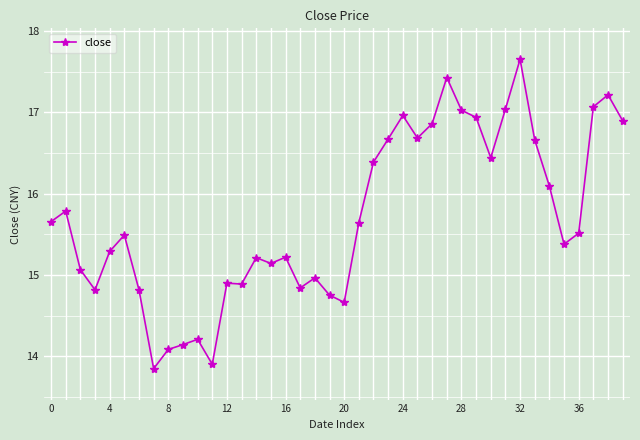

What is the value of the 11th point from the left?

14.2